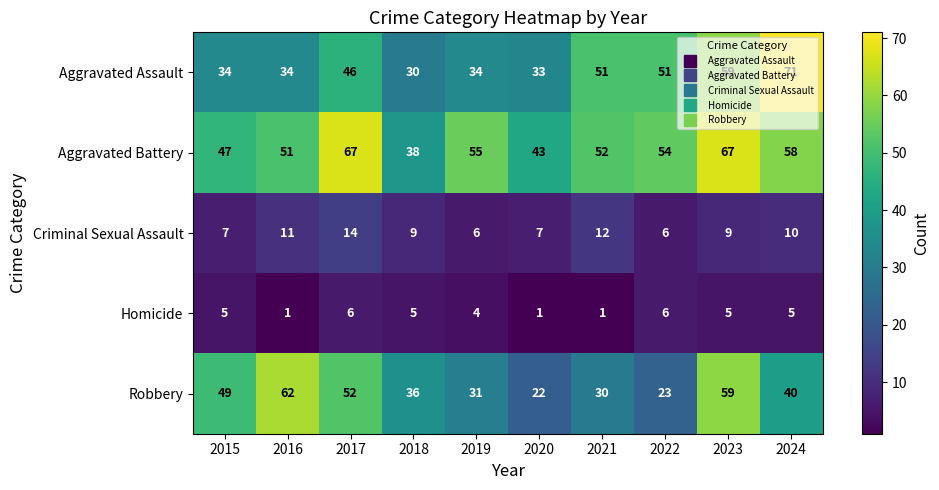

What is the total value across all series at 2017?

185